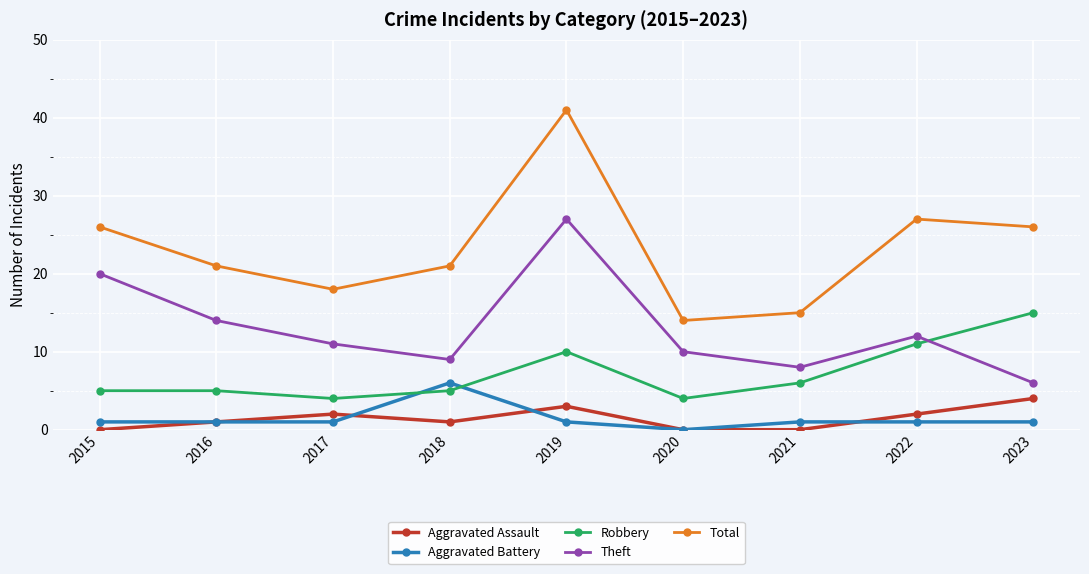

Reading right to left, list all the values displayed in this chart.

Aggravated Assault: 2023=4	2022=2	2021=0	2020=0	2019=3	2018=1	2017=2	2016=1	2015=0
Aggravated Battery: 2023=1	2022=1	2021=1	2020=0	2019=1	2018=6	2017=1	2016=1	2015=1
Robbery: 2023=15	2022=11	2021=6	2020=4	2019=10	2018=5	2017=4	2016=5	2015=5
Theft: 2023=6	2022=12	2021=8	2020=10	2019=27	2018=9	2017=11	2016=14	2015=20
Total: 2023=26	2022=27	2021=15	2020=14	2019=41	2018=21	2017=18	2016=21	2015=26